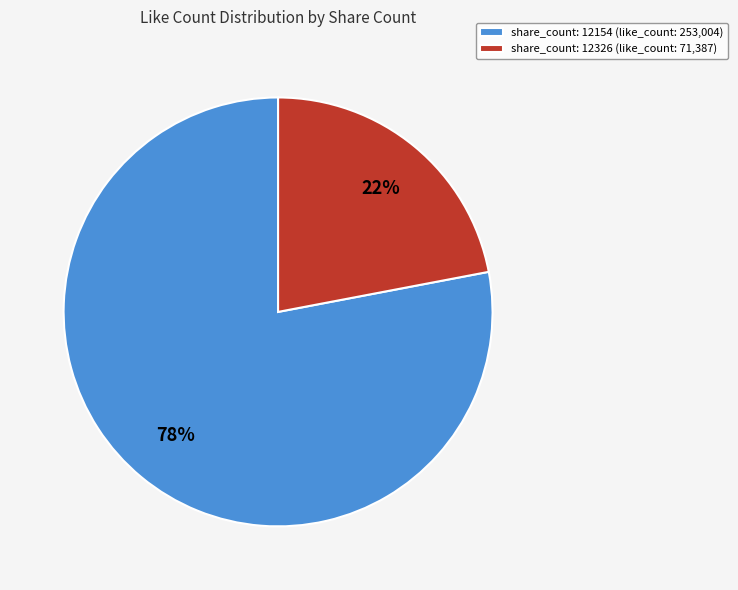

The share_count: 12154 slice represents 90% of the pie. True or false?

False